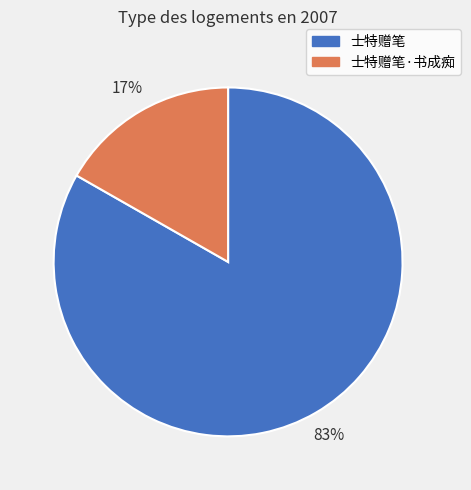

Between 士特赠笔·书成痴 and 士特赠笔, which is larger?

士特赠笔